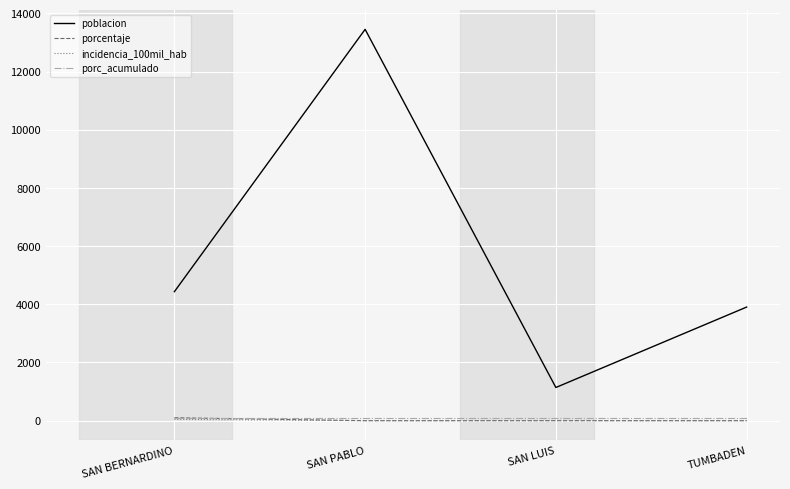

What is the total value across all series at SAN PABLO?

13551.0